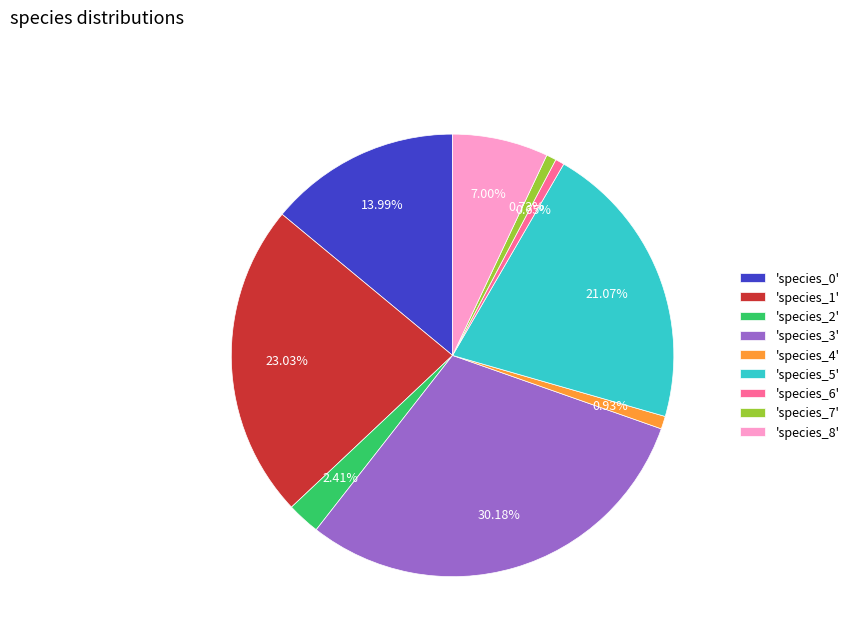

How many segments does this pie chart have?

9